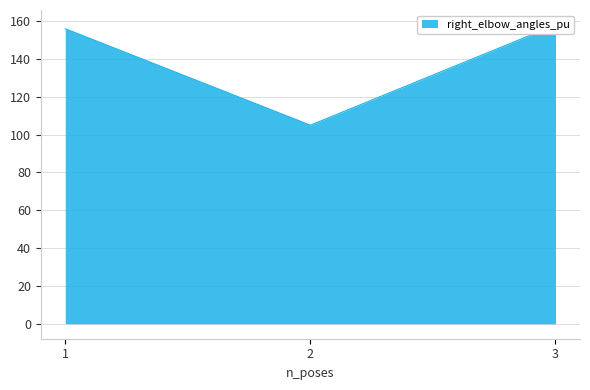

What is the value of the right_elbow_angles_pu point at the 1st from the left?

156